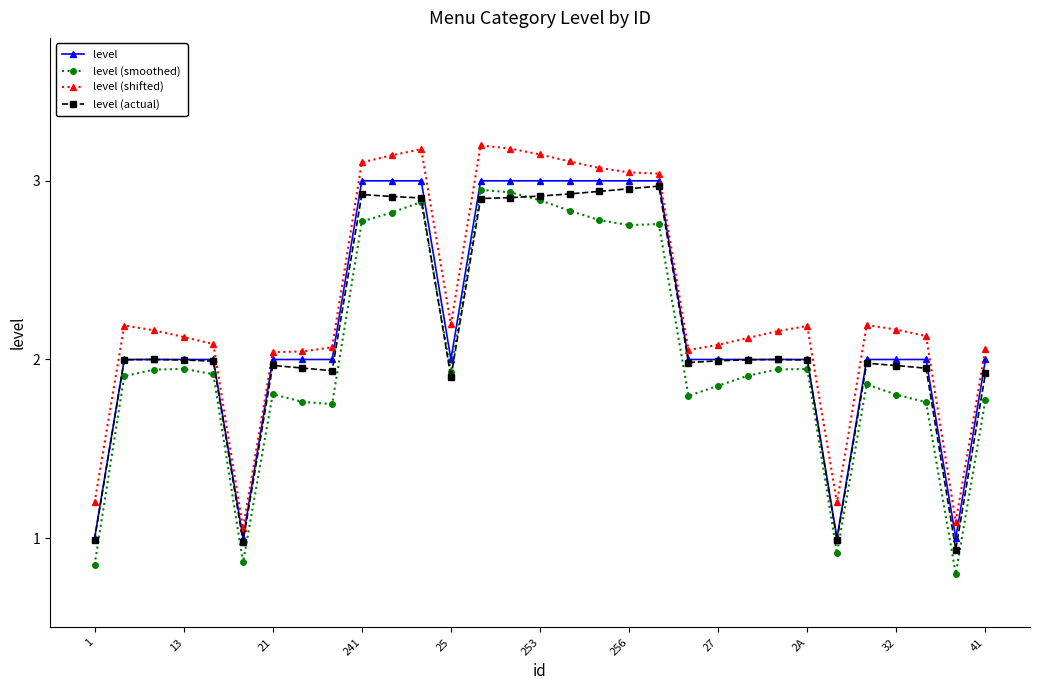

True or false: level (shifted) and level (smoothed) intersect in this chart.

False